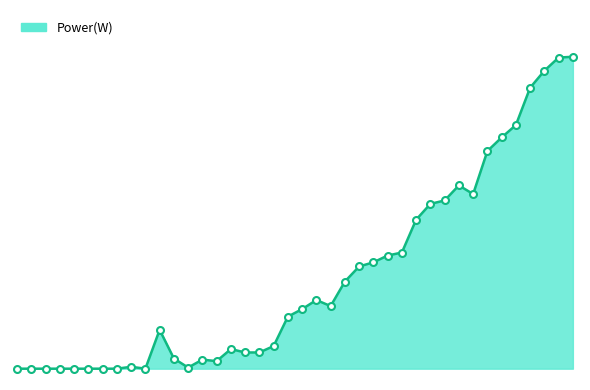

Reading left to right, what are all the values shown in this chart?

05:55=0	05:55=0	05:56=0	05:57=0	05:58=0	05:59=0	06:00=0	06:01=0	06:02=5	06:03=0	06:04=103	06:05=27	06:06=3	06:07=24	06:08=20	06:09=52	06:10=43	06:11=43	06:12=60	06:13=138	06:14=158	06:15=182	06:16=166	06:17=231	06:18=271	06:19=282	06:20=300	06:21=308	06:22=395	06:23=437	06:24=446	06:25=486	06:26=463	06:27=577	06:28=613	06:29=646	06:30=745	06:31=790	06:32=825	06:33=827